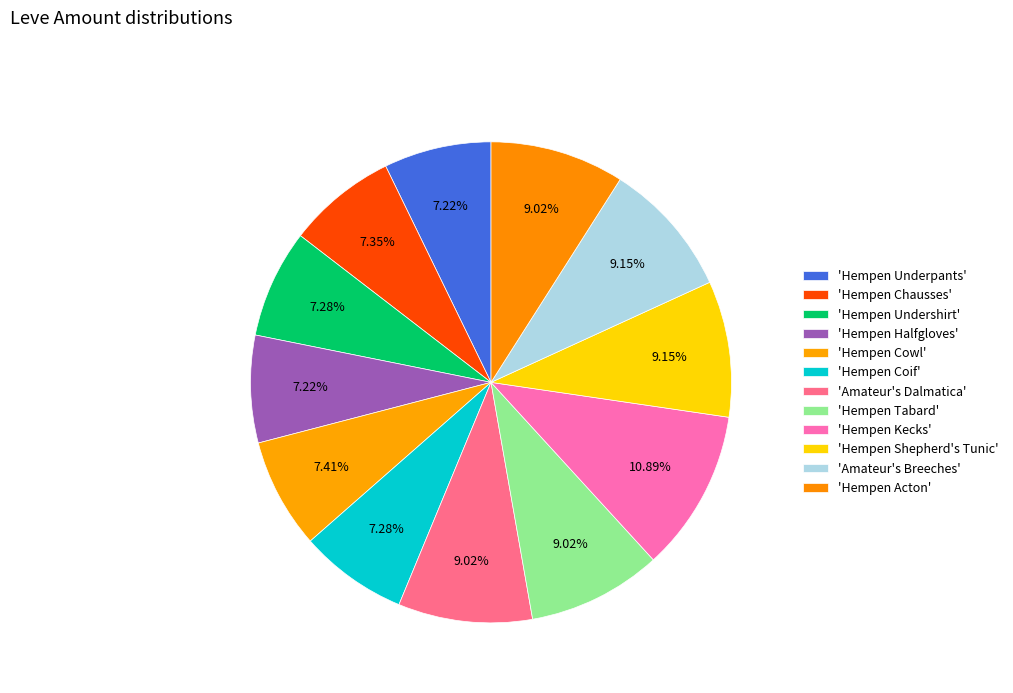

How many segments does this pie chart have?

12